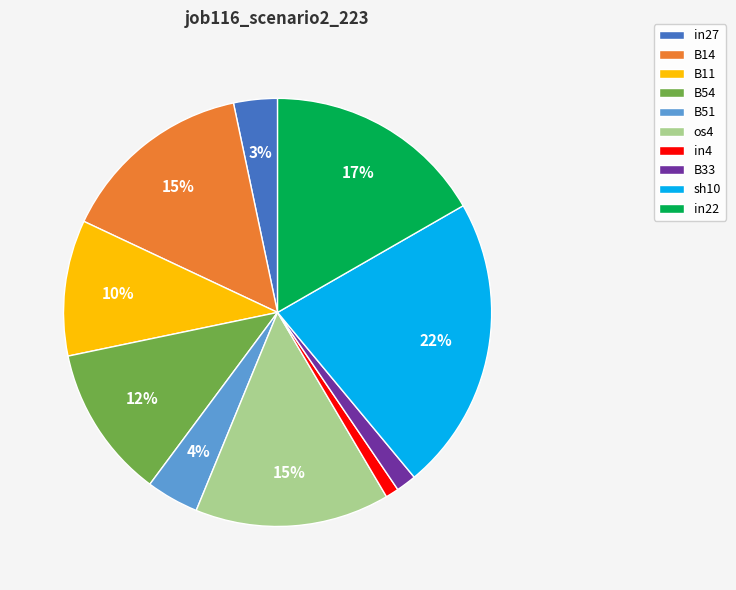

Count the number of slices in the pie.

10